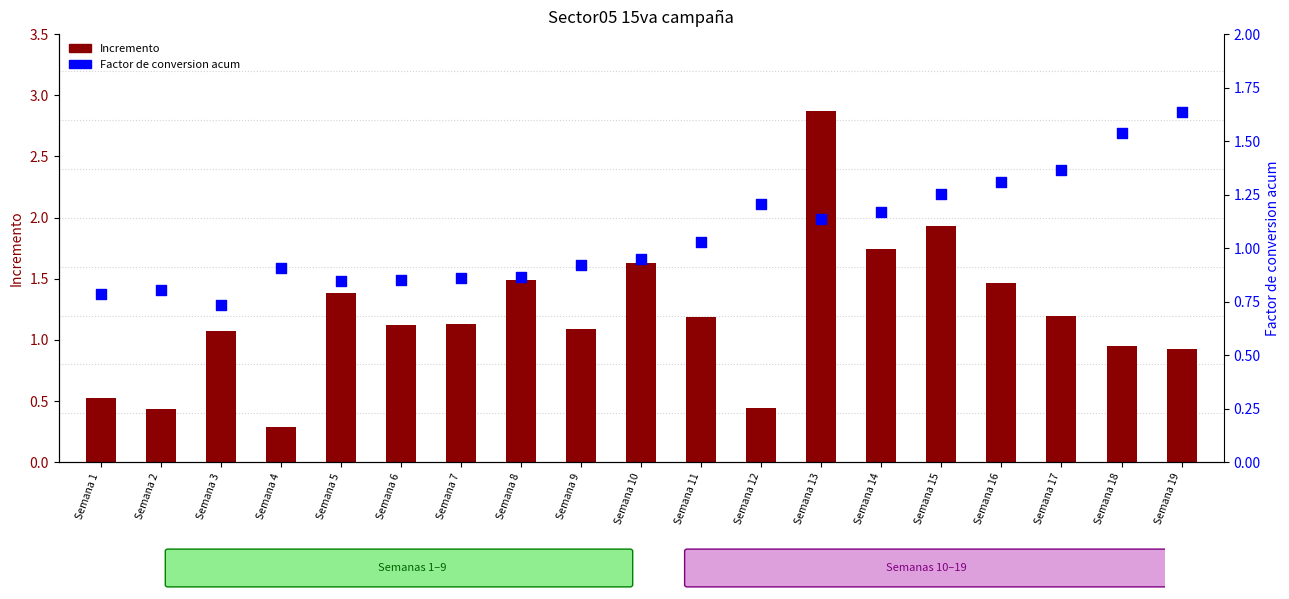

Which series has the largest total across all categories?

Incremento